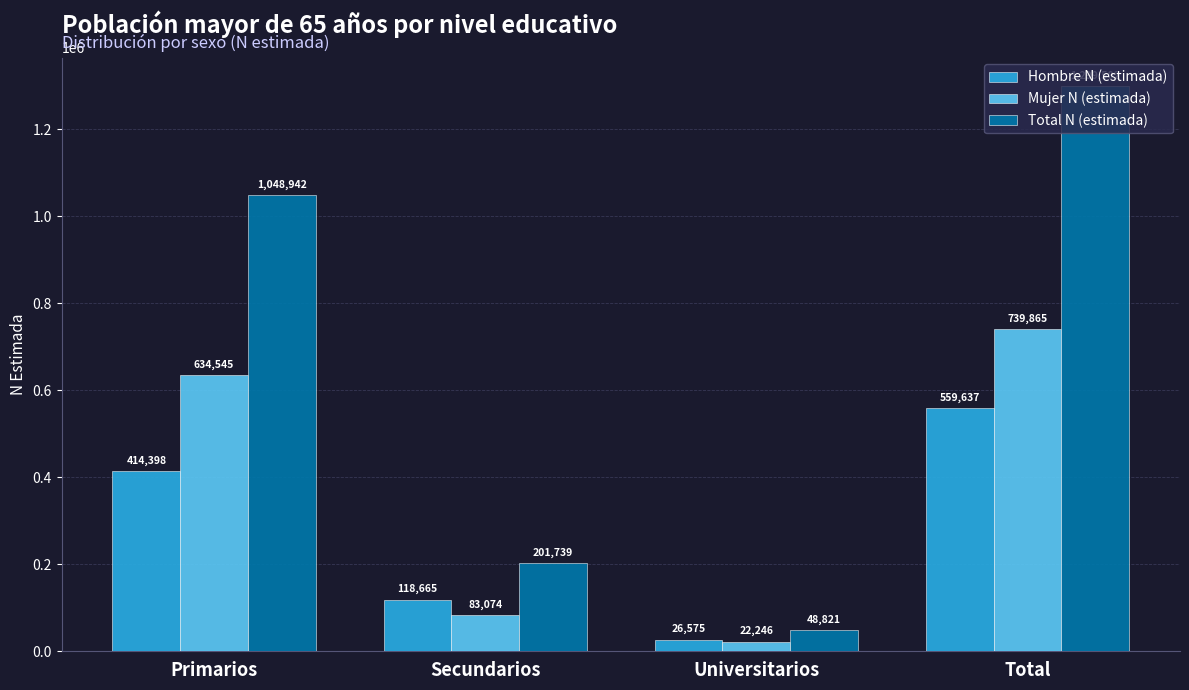

What is the value of the Hombre N (estimada) bar at the 3rd from the left?

26575